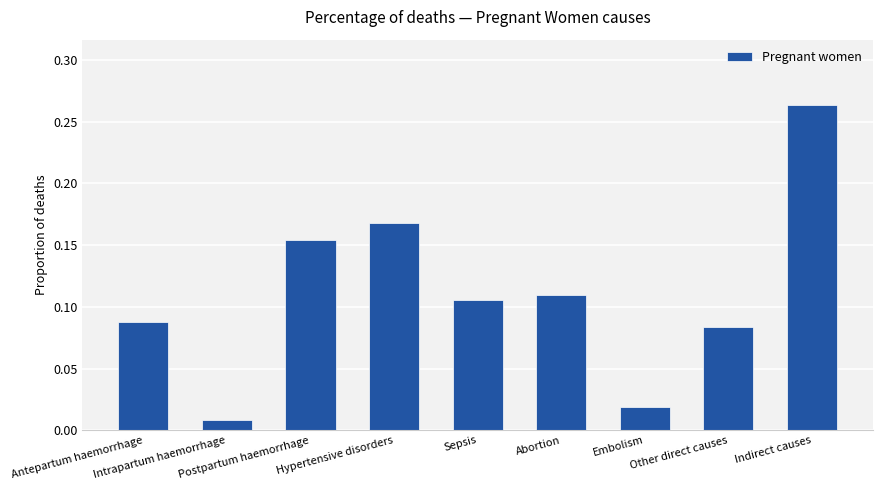

What is the change in value from Antepartum haemorrhage to Hypertensive disorders?

+0.1